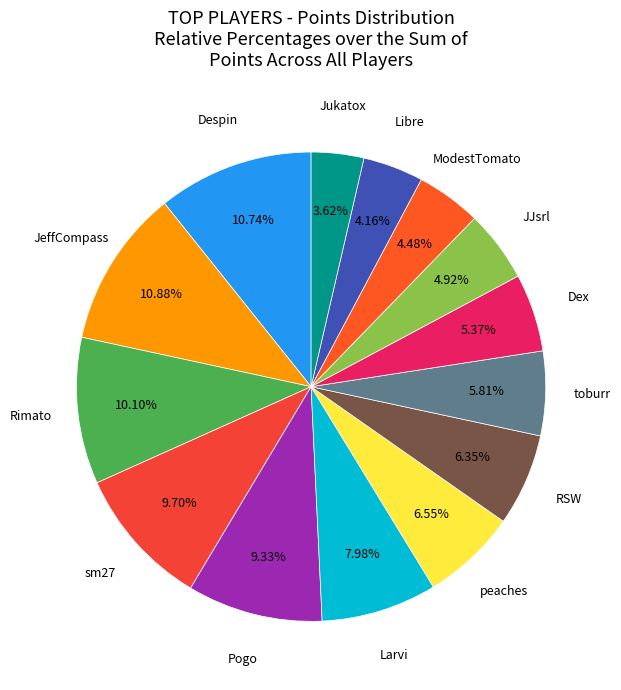

How many slices are in this pie chart?

14